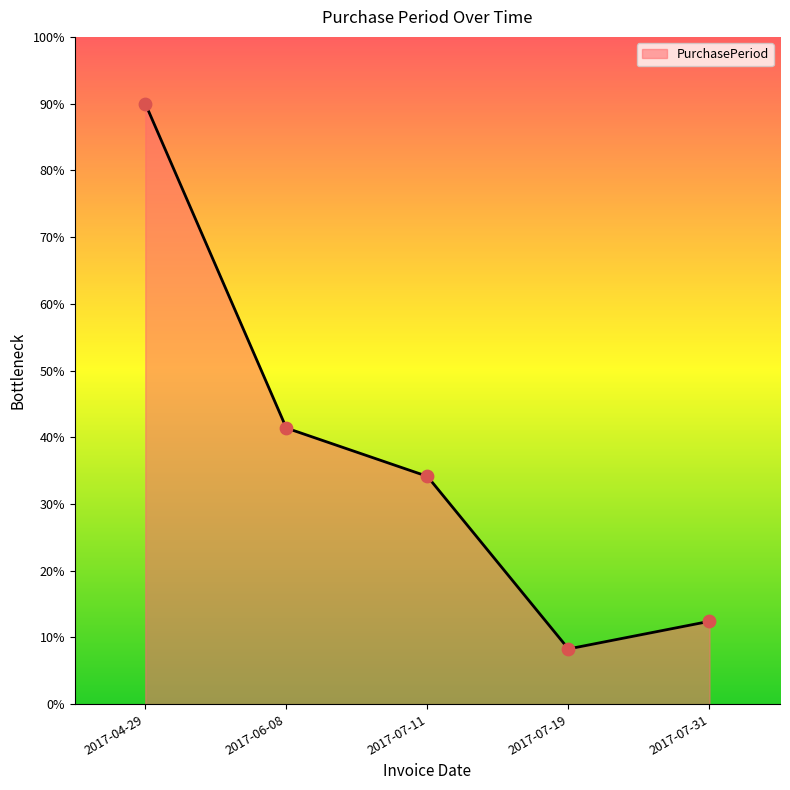

Approximately how many times larger is the value at 2017-07-11 compared to 2017-07-31?

2.7